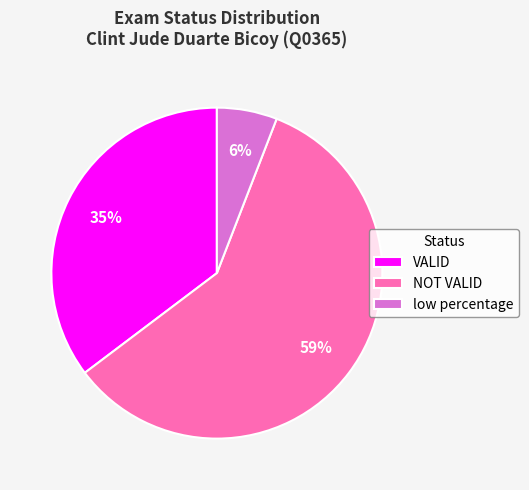

To the nearest percent, what percentage of the pie is VALID?

35%